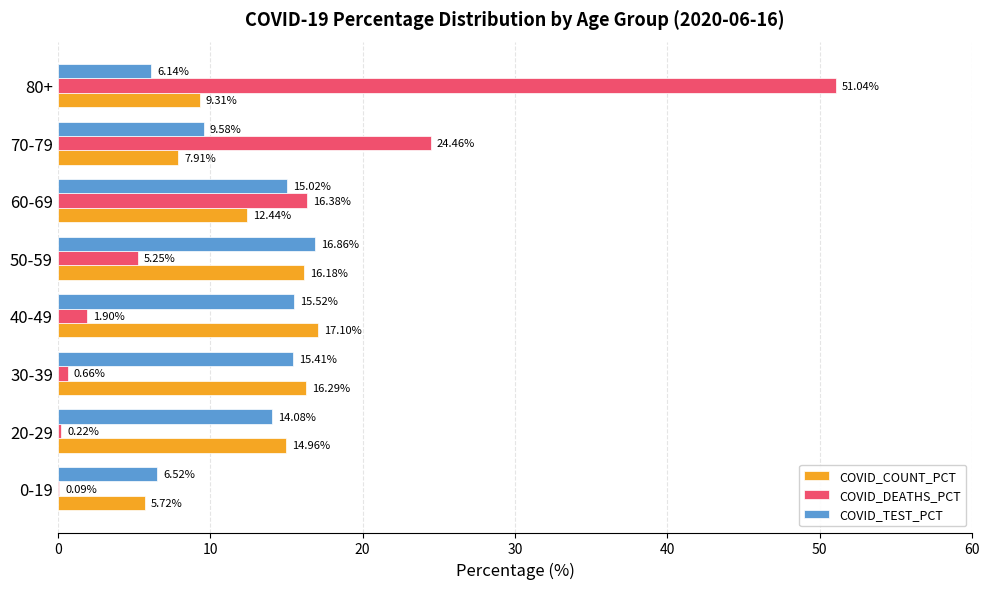

Is the value of COVID_COUNT_PCT at 20-29 greater than the value of COVID_DEATHS_PCT at 0-19?

Yes